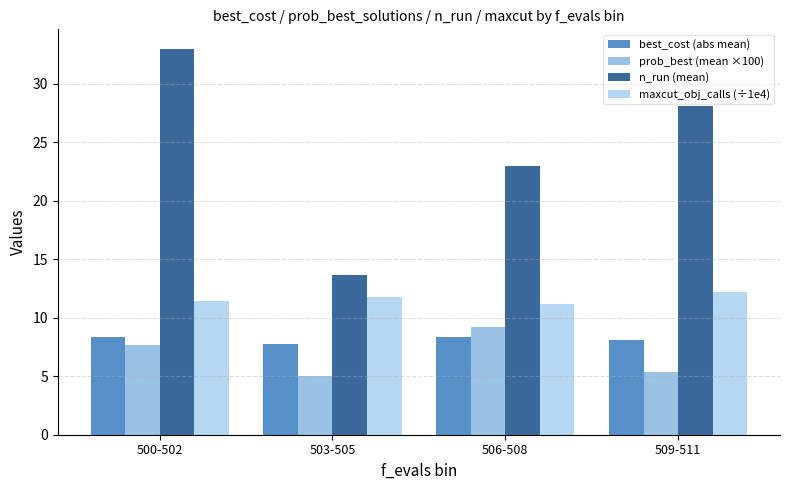

Which series has the widest spread of values?

n_run (mean)